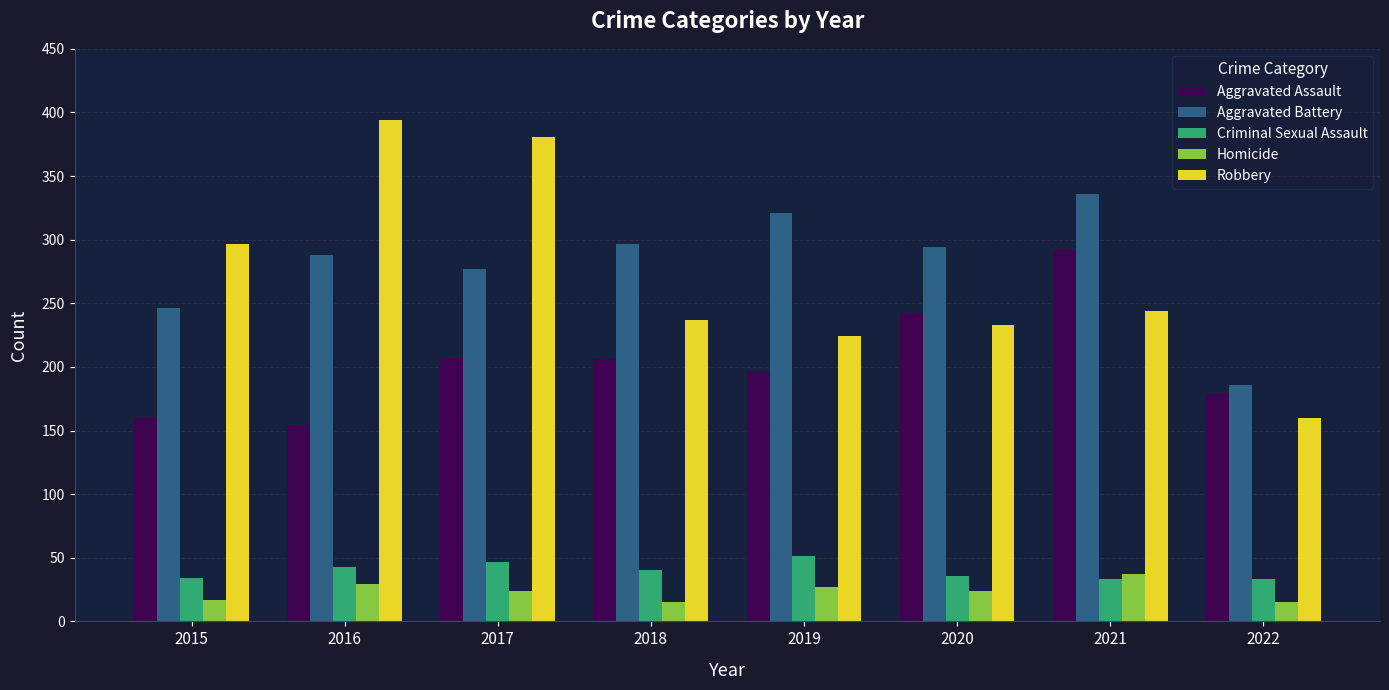

At which label does Criminal Sexual Assault first exceed 40?

2016